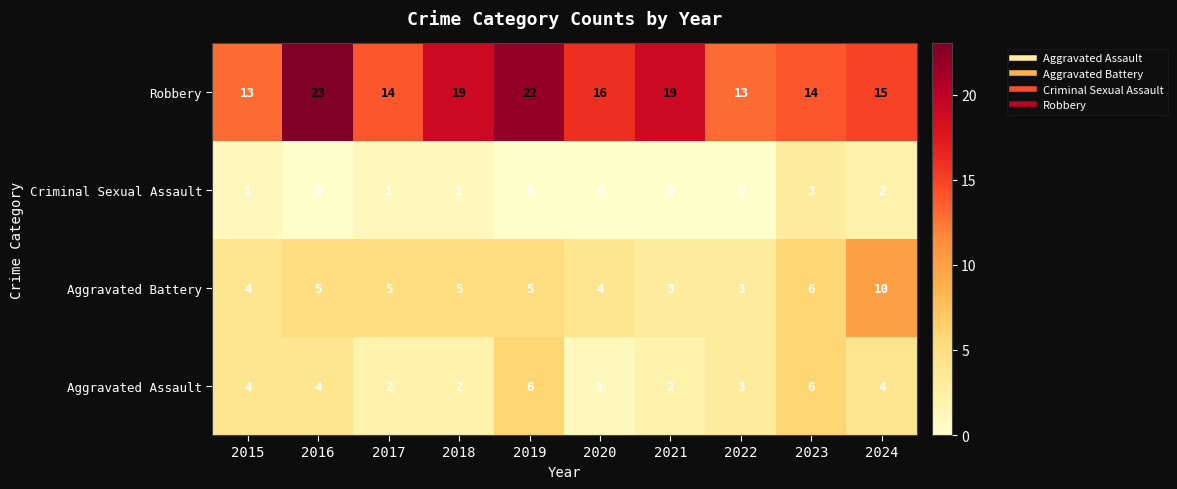

Count the number of data series in this chart.

4